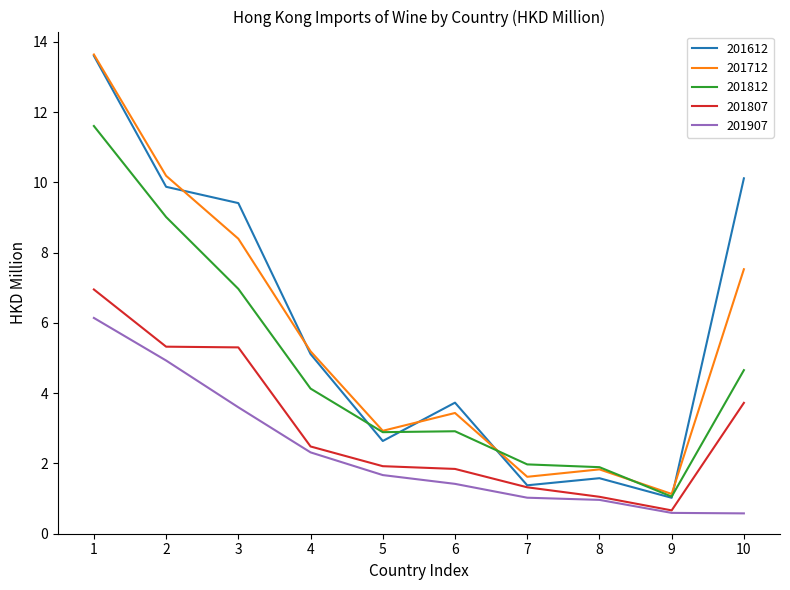

Which series has the largest range (max minus min)?

201612